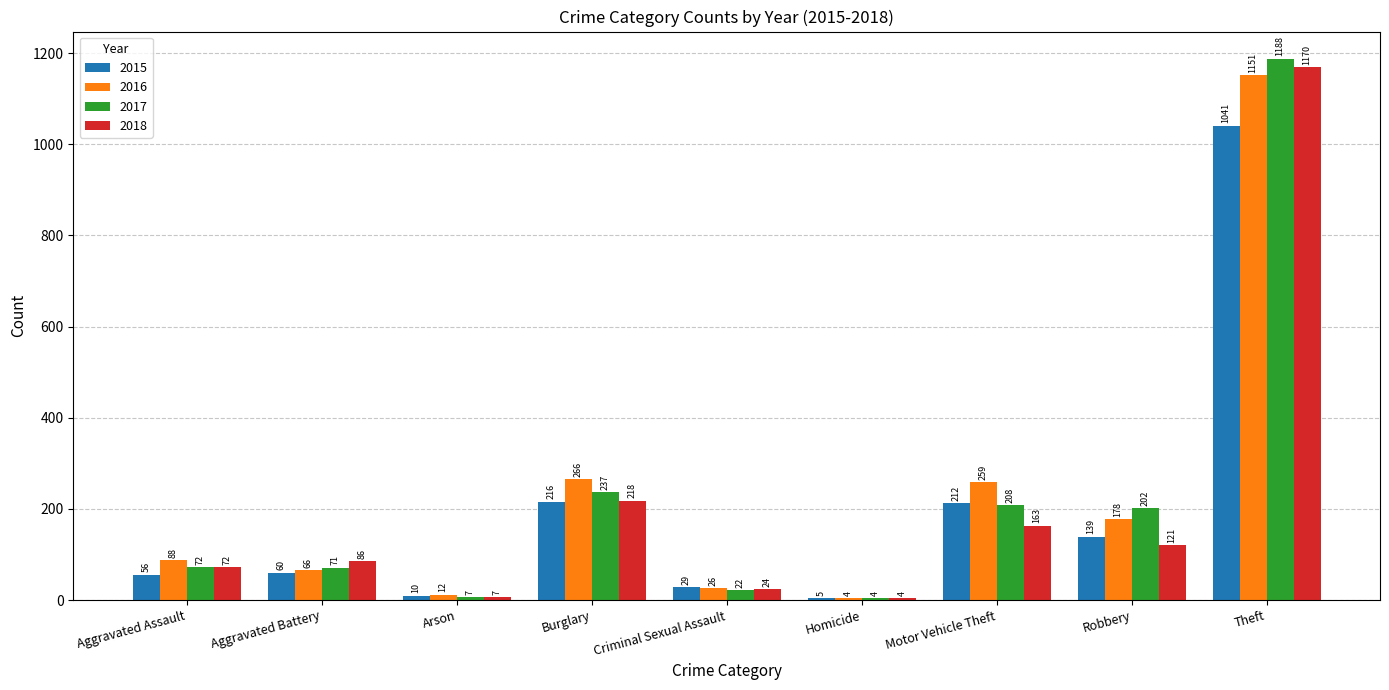

Which series has the largest total across all categories?

2016